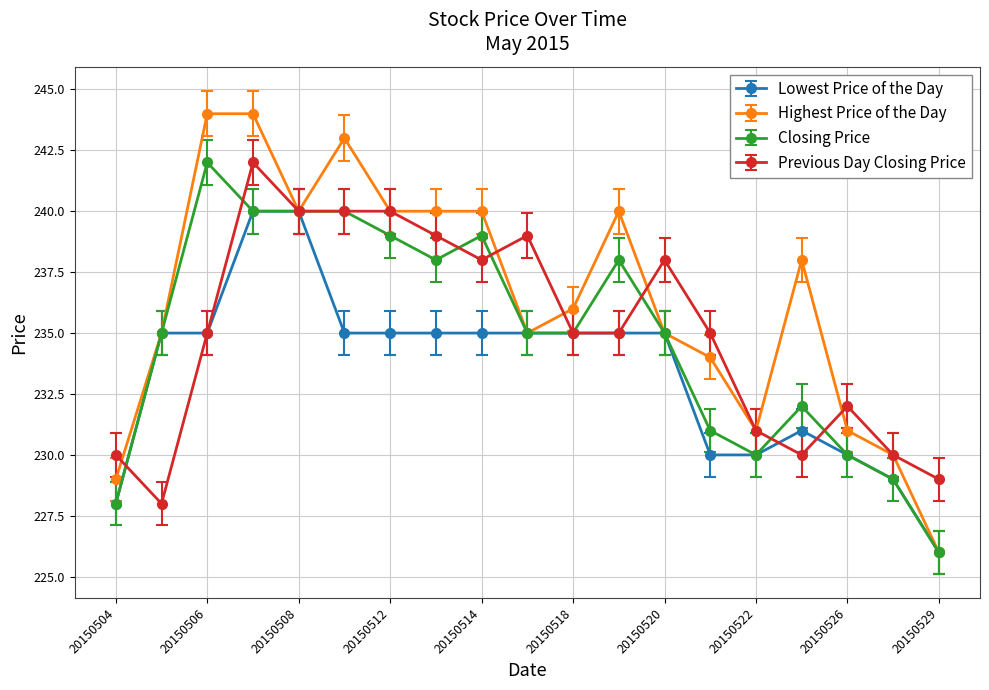

What is the greatest value displayed?

244